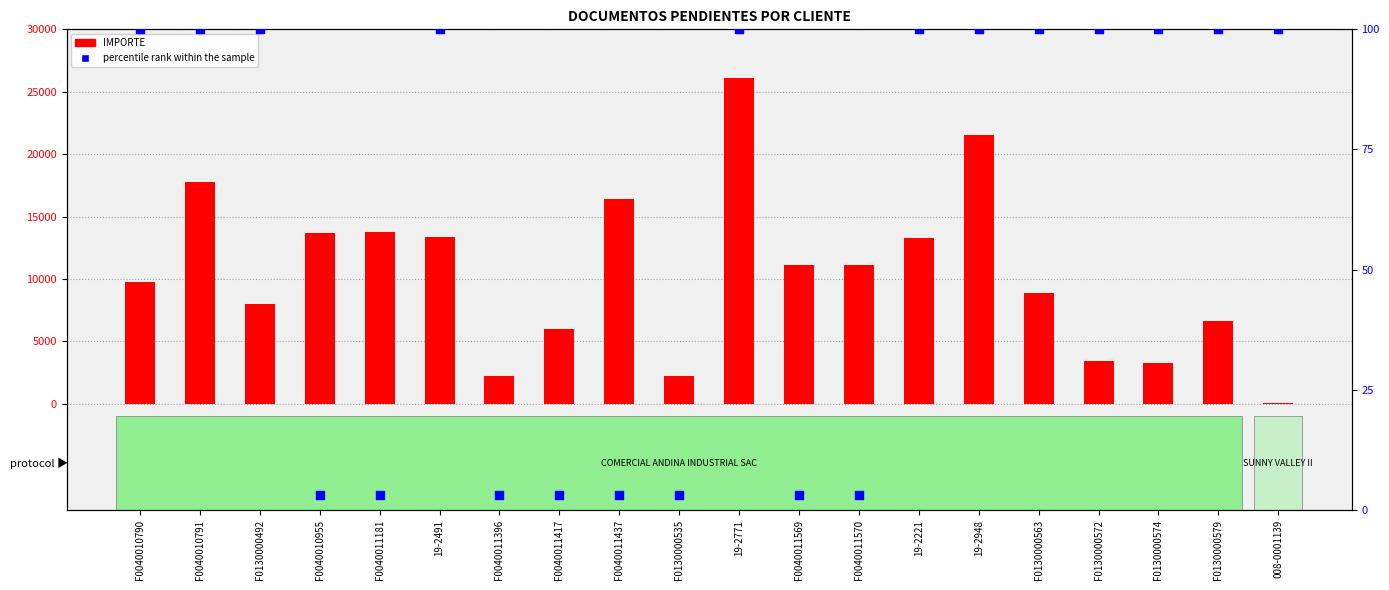

Which series reaches the maximum Y coordinate?

IMPORTE